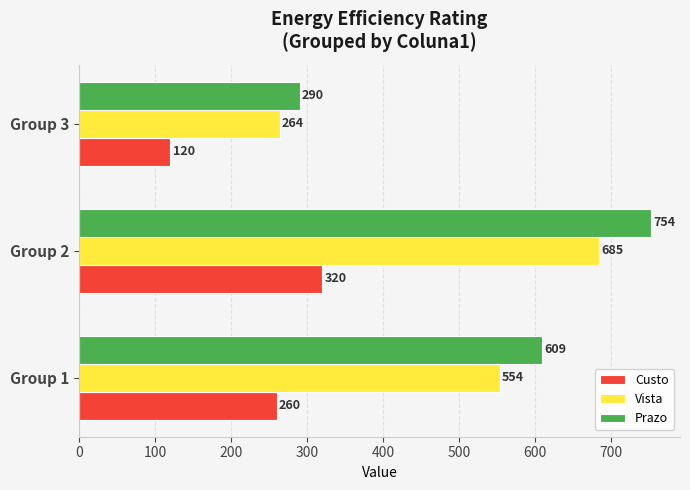

At which category is the sum across all series the highest?

Group 2